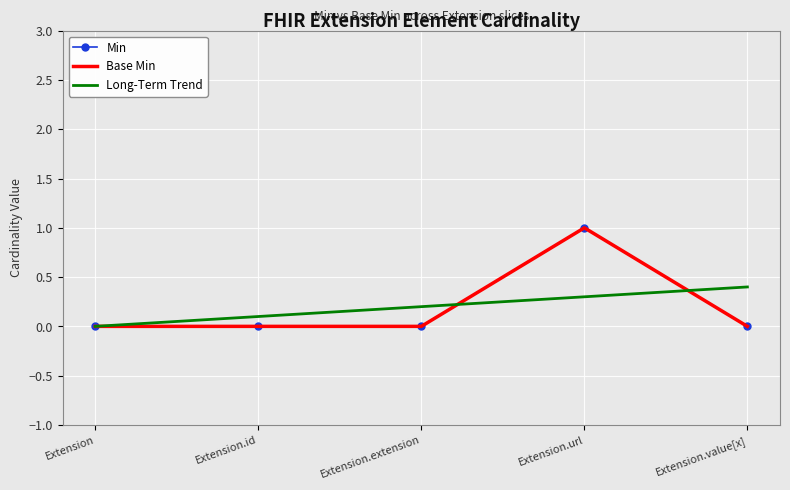

How many intersections are there between Long-Term Trend and Min?

2